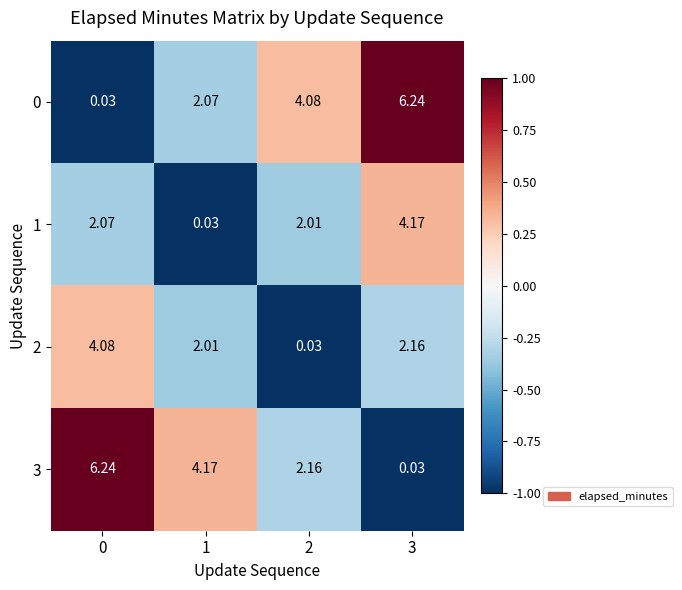

Count the number of data series in this chart.

4